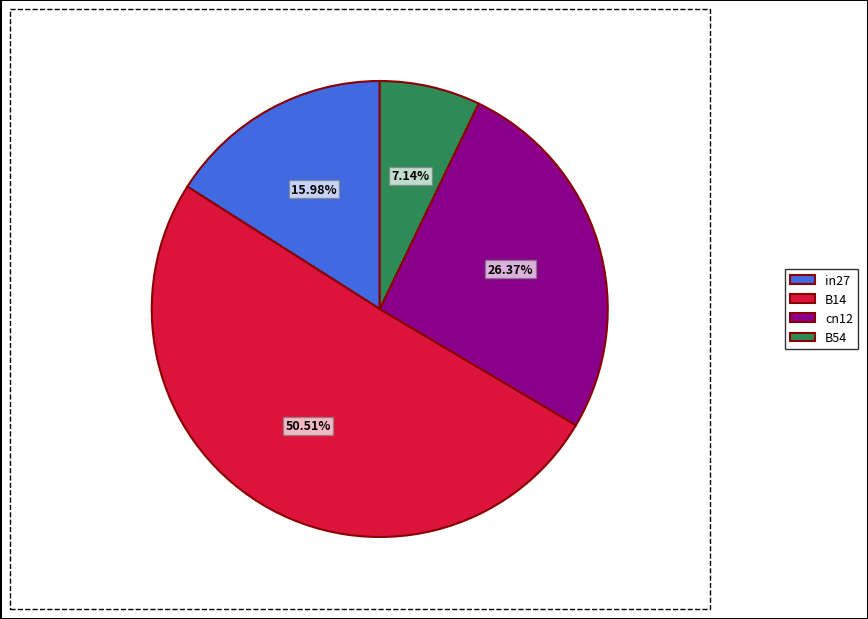

Is it true that B54 is 22% of the pie?

False